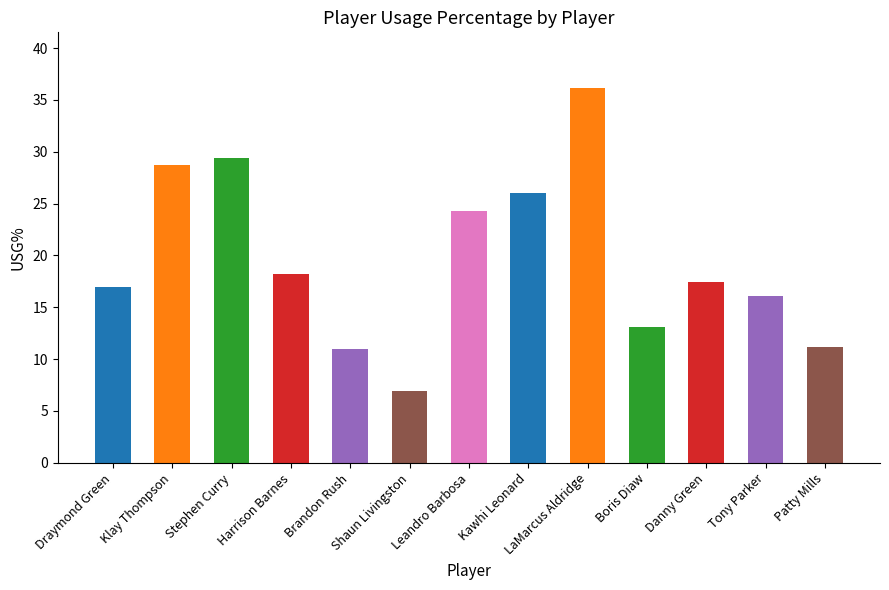

What is the smallest value displayed?

6.9